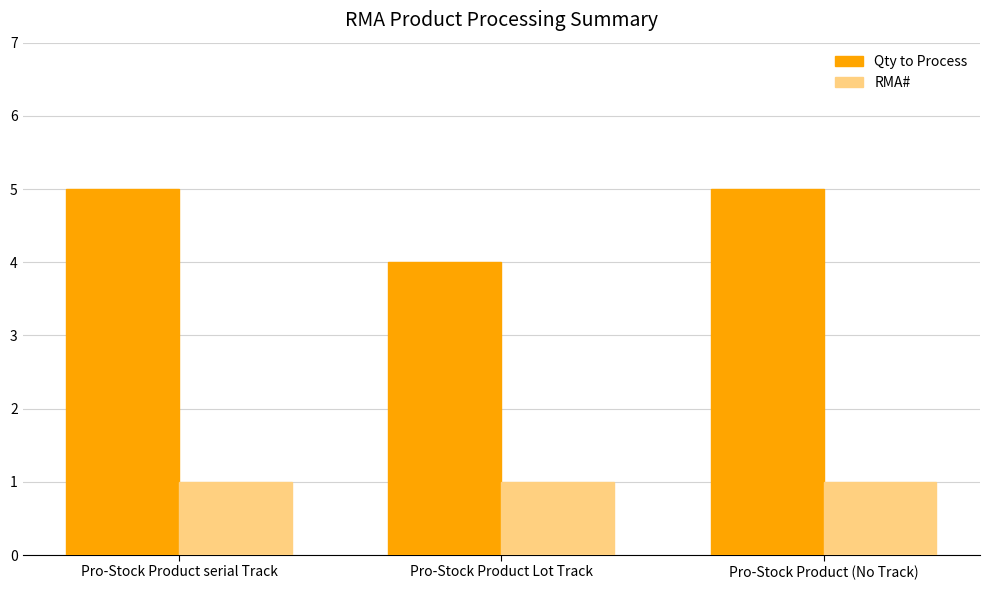

At which label is Qty to Process closest to 4?

Pro-Stock Product Lot Track